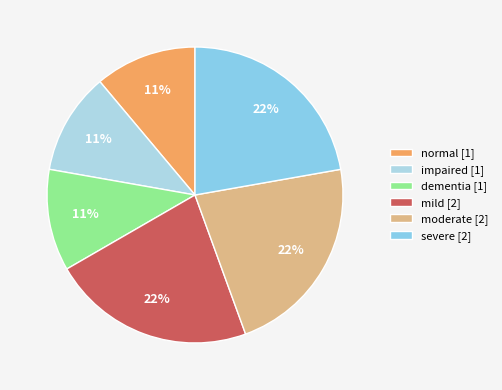

To the nearest percent, what portion does moderate represent?

22%